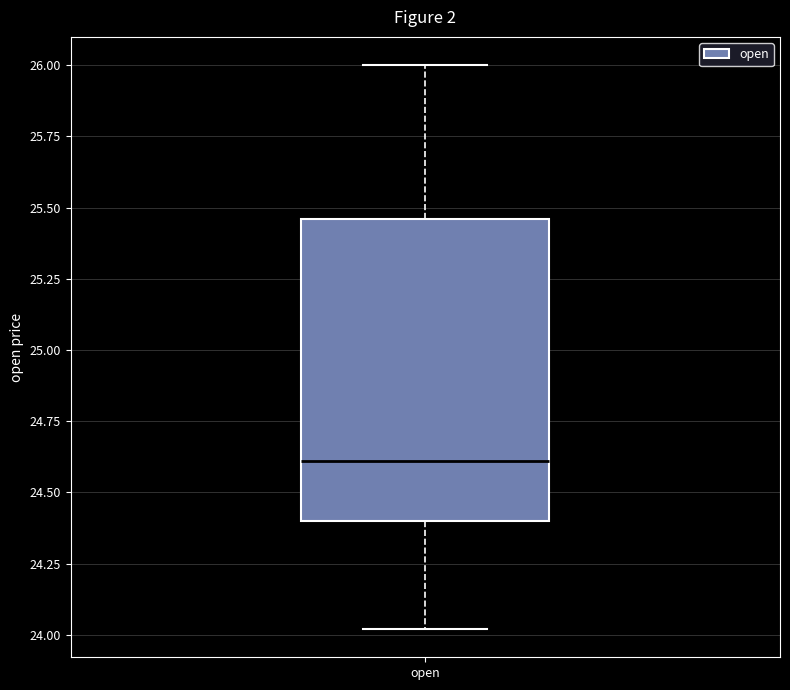

Read this box plot against the y-axis: the position of the median line, the range covered by the box, and the ends of both whiskers. The values are not printed on the chart, so give them approximately, as read against the axis.

median 24.60, box 24.40 to 25.45, whiskers 24.00 to 26.00